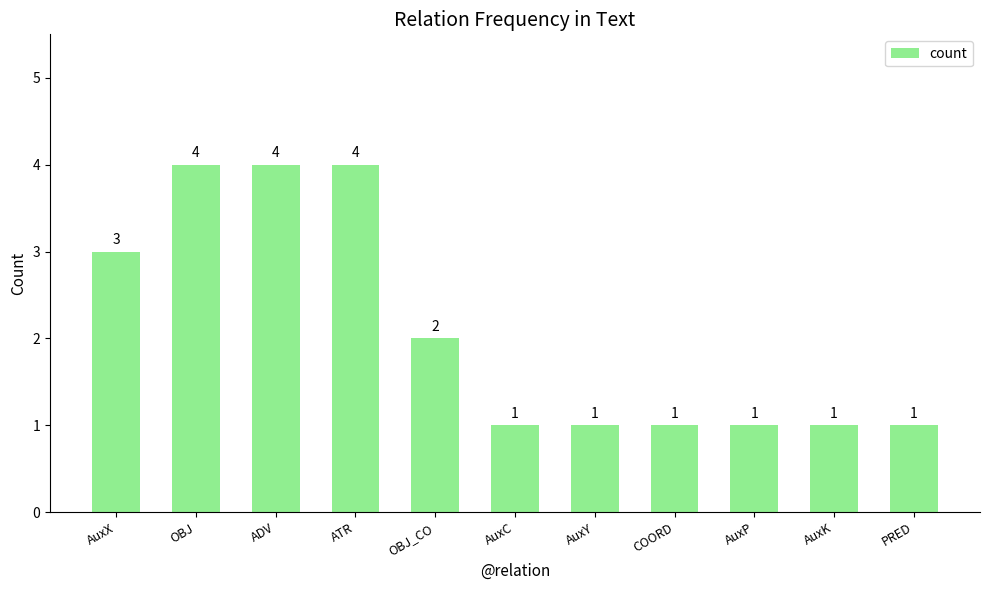

Reading left to right, transcribe all the data shown in this chart.

AuxX=3	OBJ=4	ADV=4	ATR=4	OBJ_CO=2	AuxC=1	AuxY=1	COORD=1	AuxP=1	AuxK=1	PRED=1